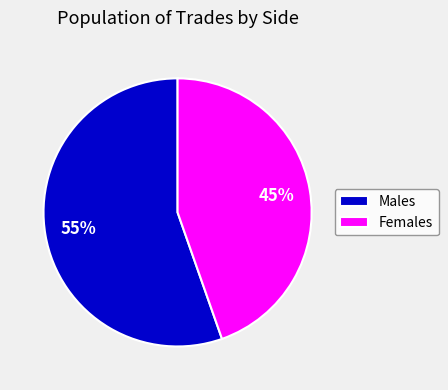

What percentage is the Males slice, to the nearest percent?

55%